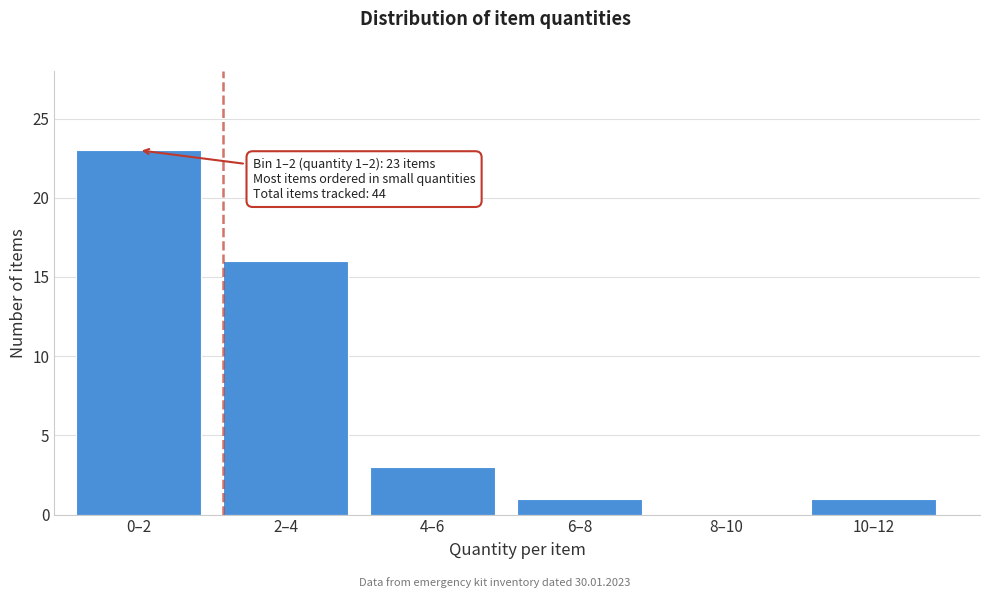

Reading left to right, transcribe all the data shown in this chart.

0–2=23	2–4=16	4–6=3	6–8=1	8–10=0	10–12=1